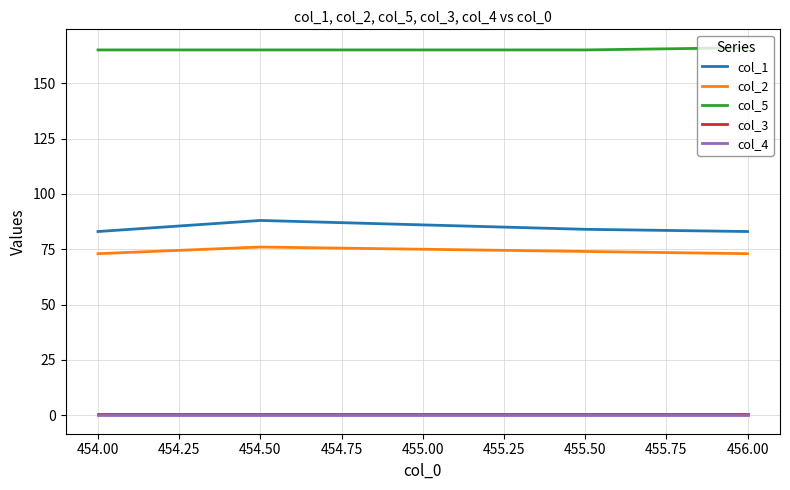

The col_3 series shows 0.5 at 454.00. True or false?

True